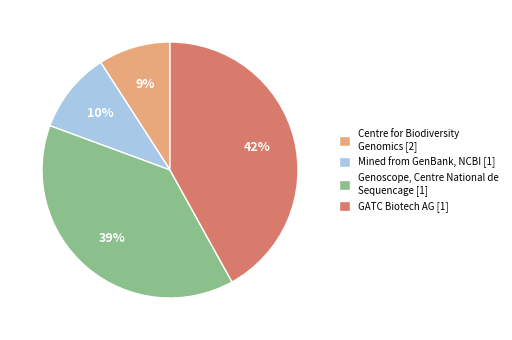

True or false: GATC Biotech AG [1] accounts for 56% of the total.

False